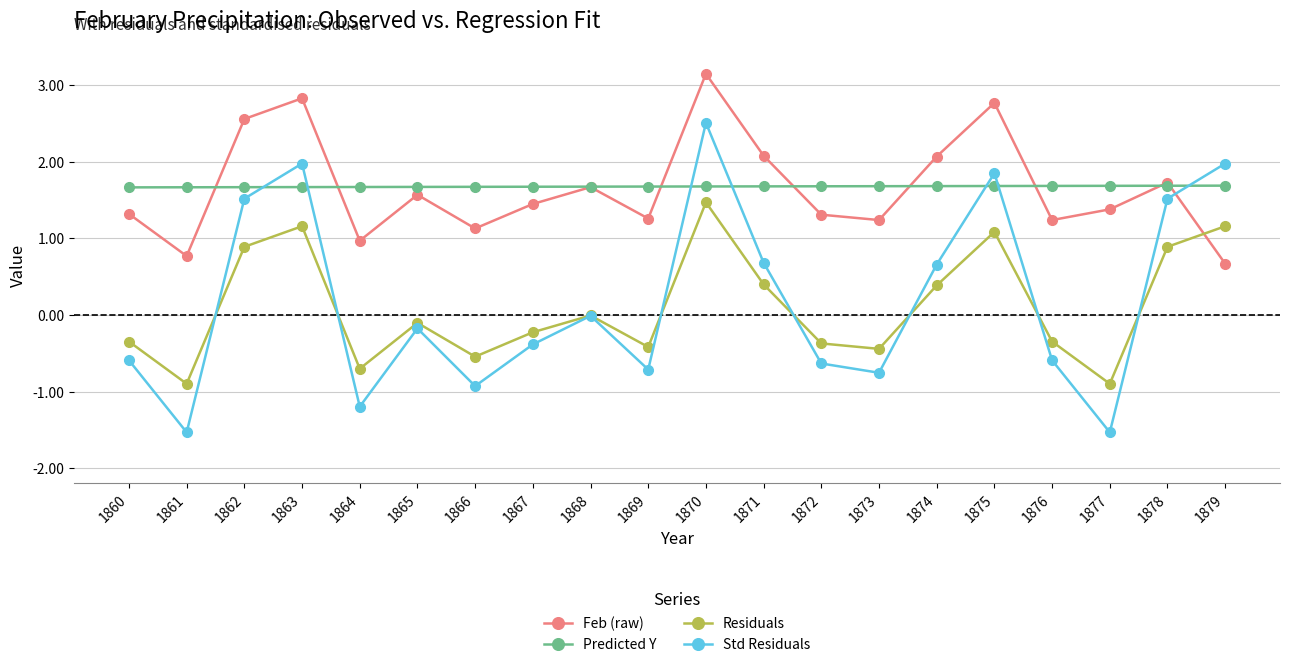

How many lines are shown in the chart?

4